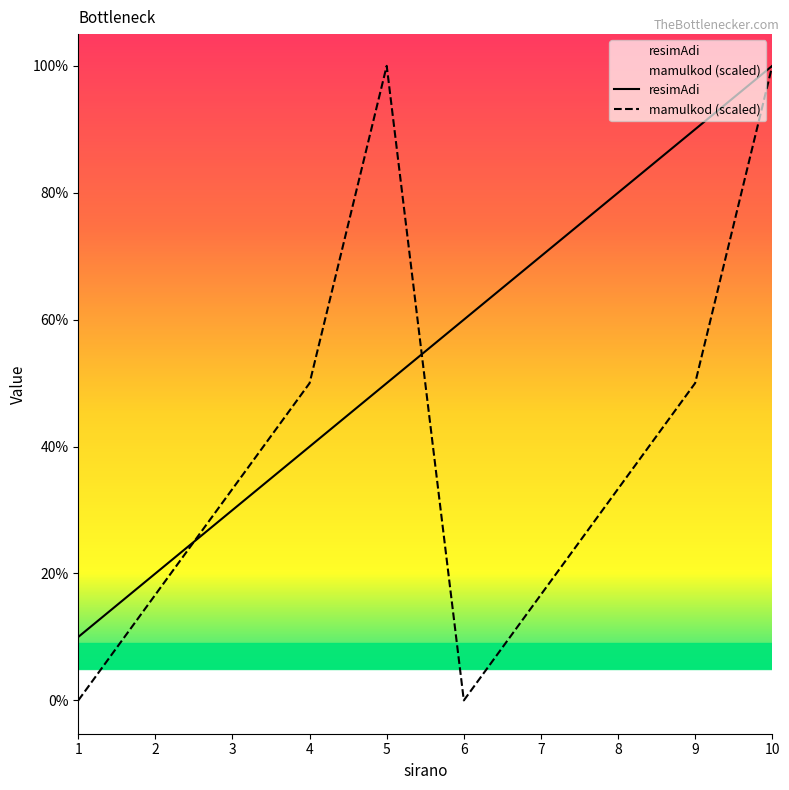

Is it true that resimAdi equals 2.8 at 7?

False